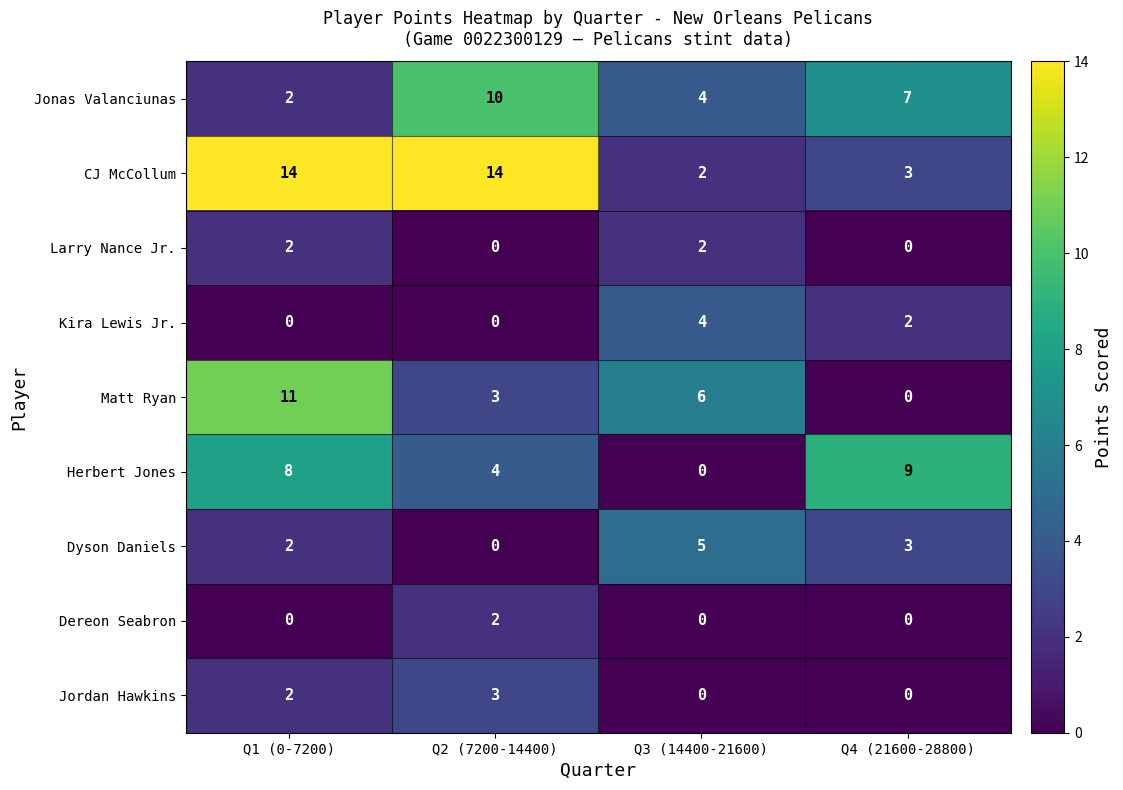

What is the sum of the Jonas Valanciunas values at Q4 (21600-28800) and Q2 (7200-14400)?

17